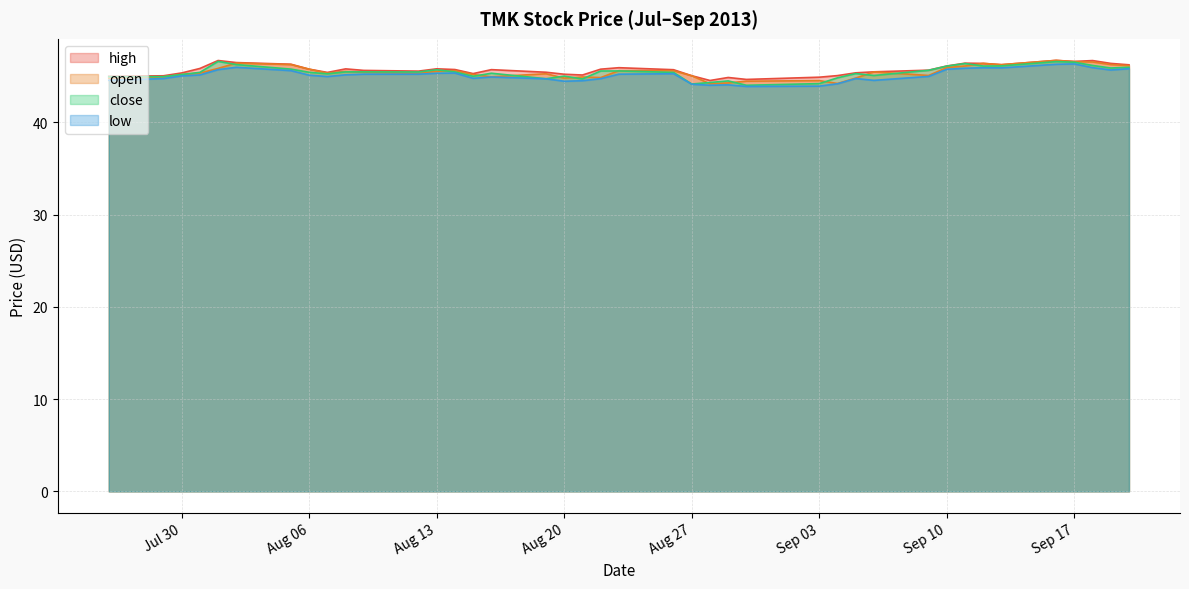

How many lines are shown in the chart?

4